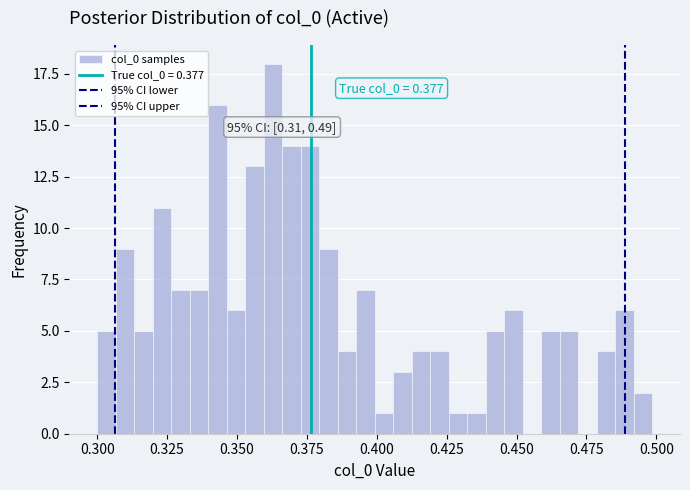

Around what value on the x-axis is the tallest bar? Give the approximate position of its centre, as read against the axis.

0.365